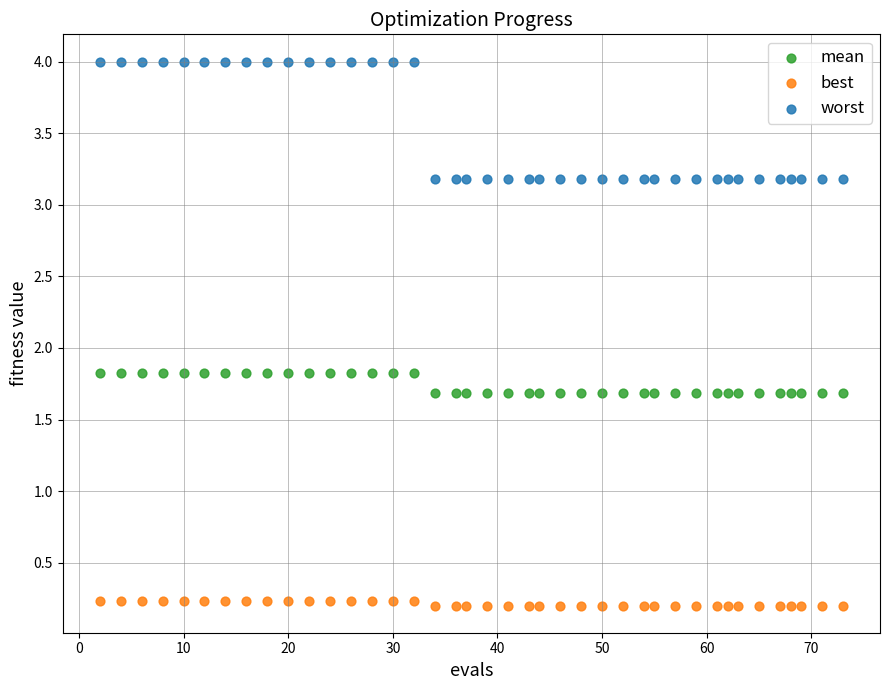

Across all data points, what is the range of Y values (max minus min)?

3.8